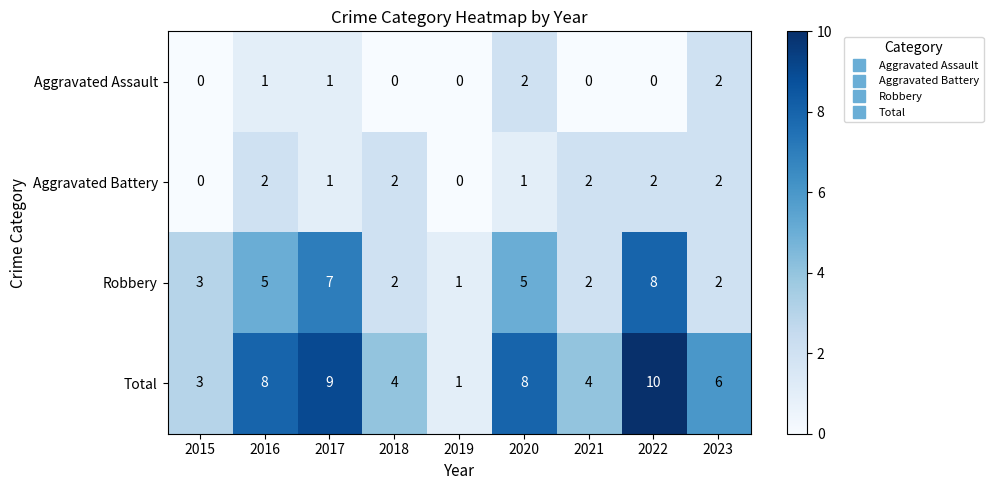

What is the difference between the maximum and minimum values in the Total series?

9